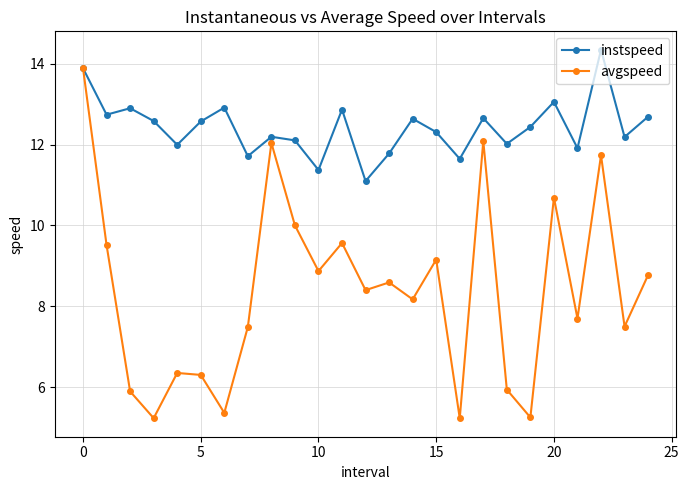

List the series in order of their overall mean, highest first.

instspeed, avgspeed